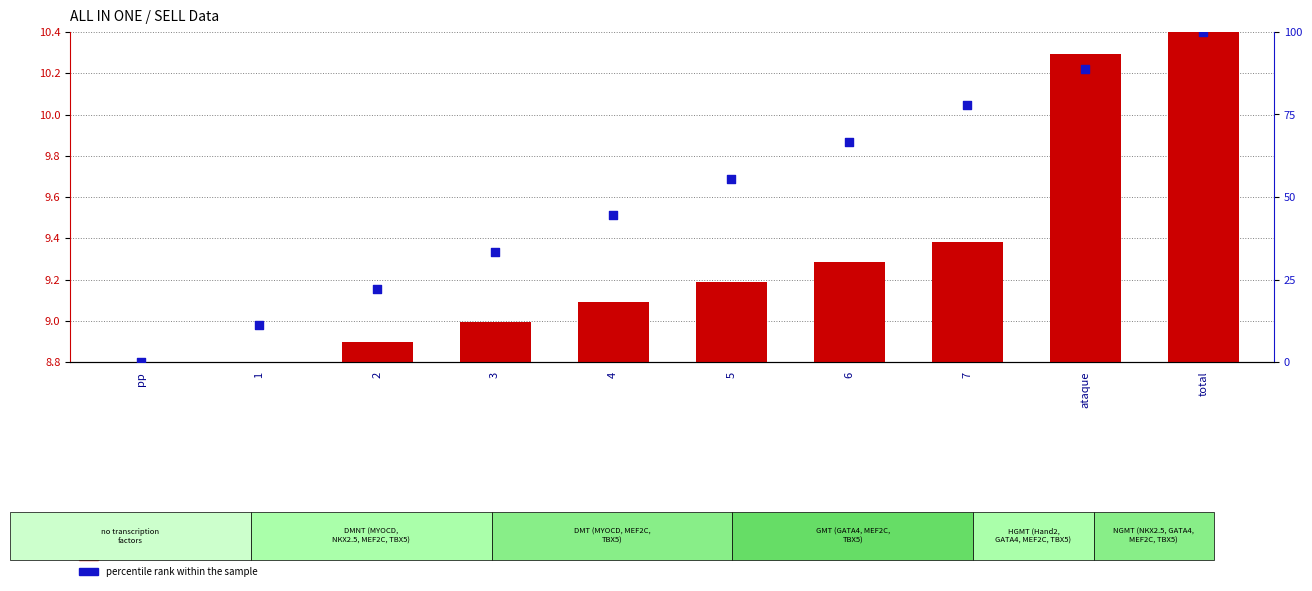

At which category is the sum across all series the highest?

total